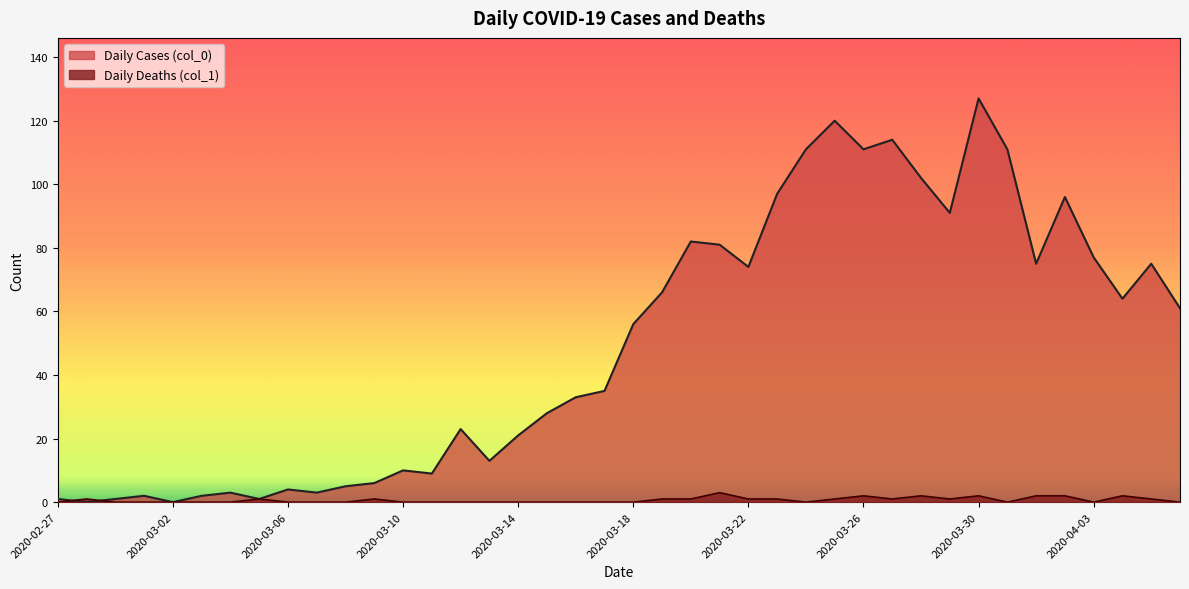

At which label is Daily Deaths (col_1) closest to 1?

2020-02-28